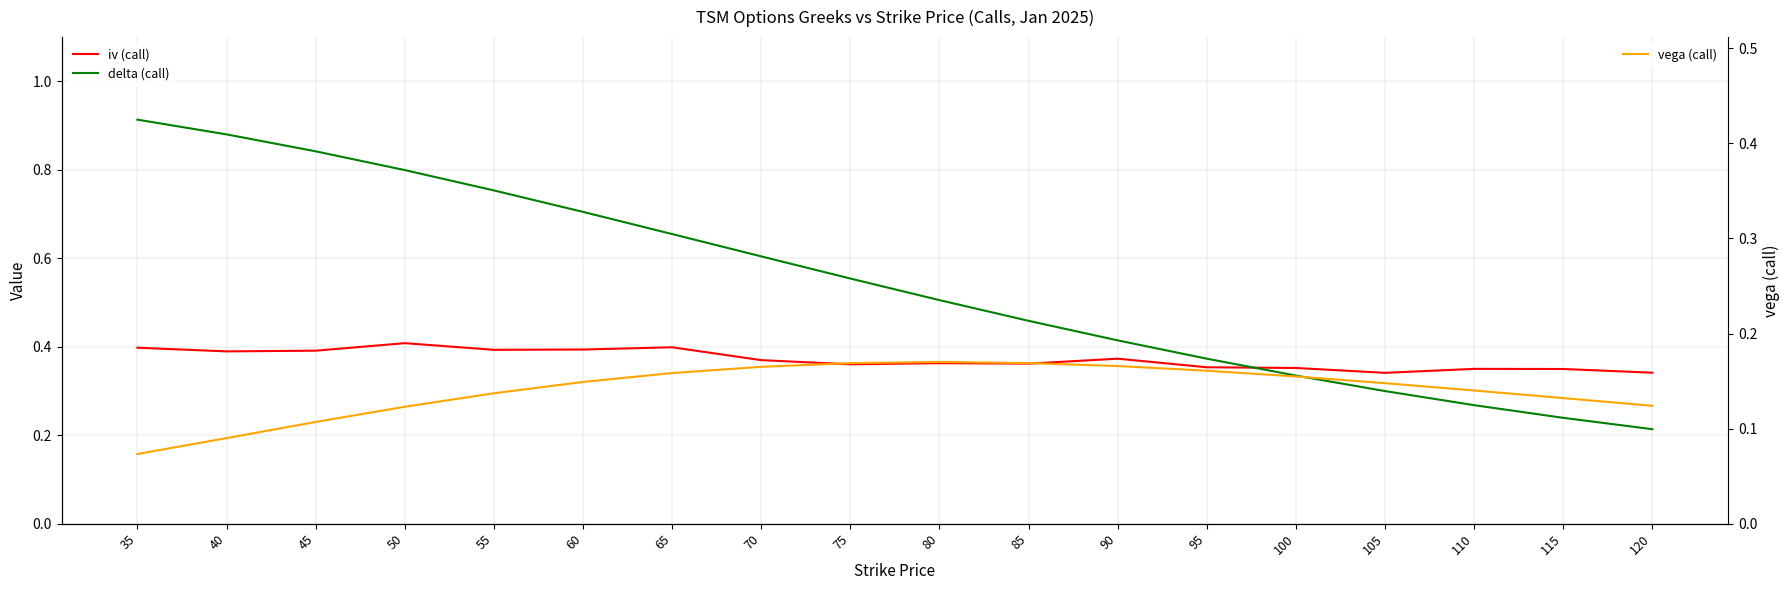

What is the sum of all vega (call) values?

5.5